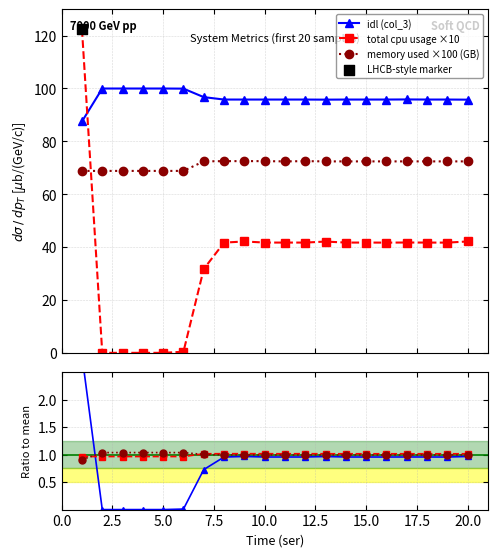

At how many categories does at least one series exceed 56?

20